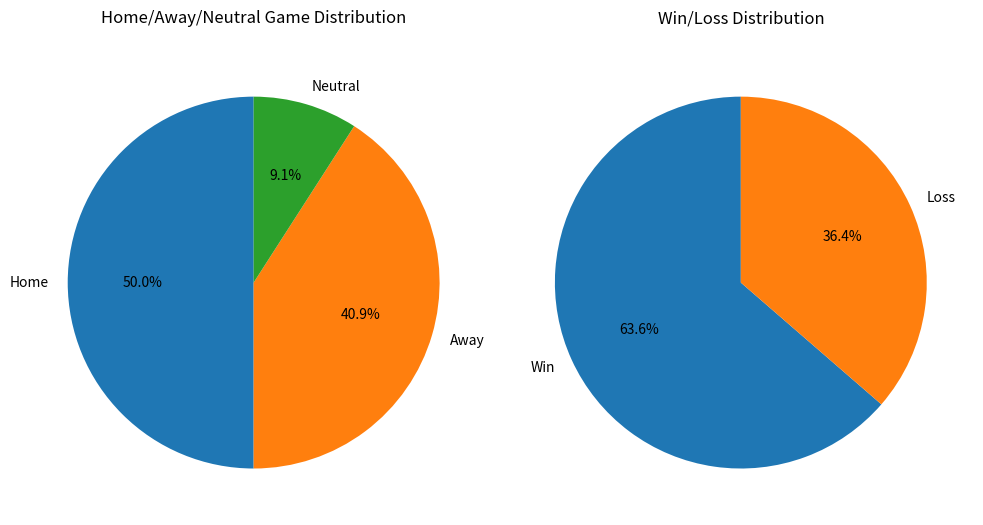

What is the ratio of the value at Neutral to the value at Home?

0.2